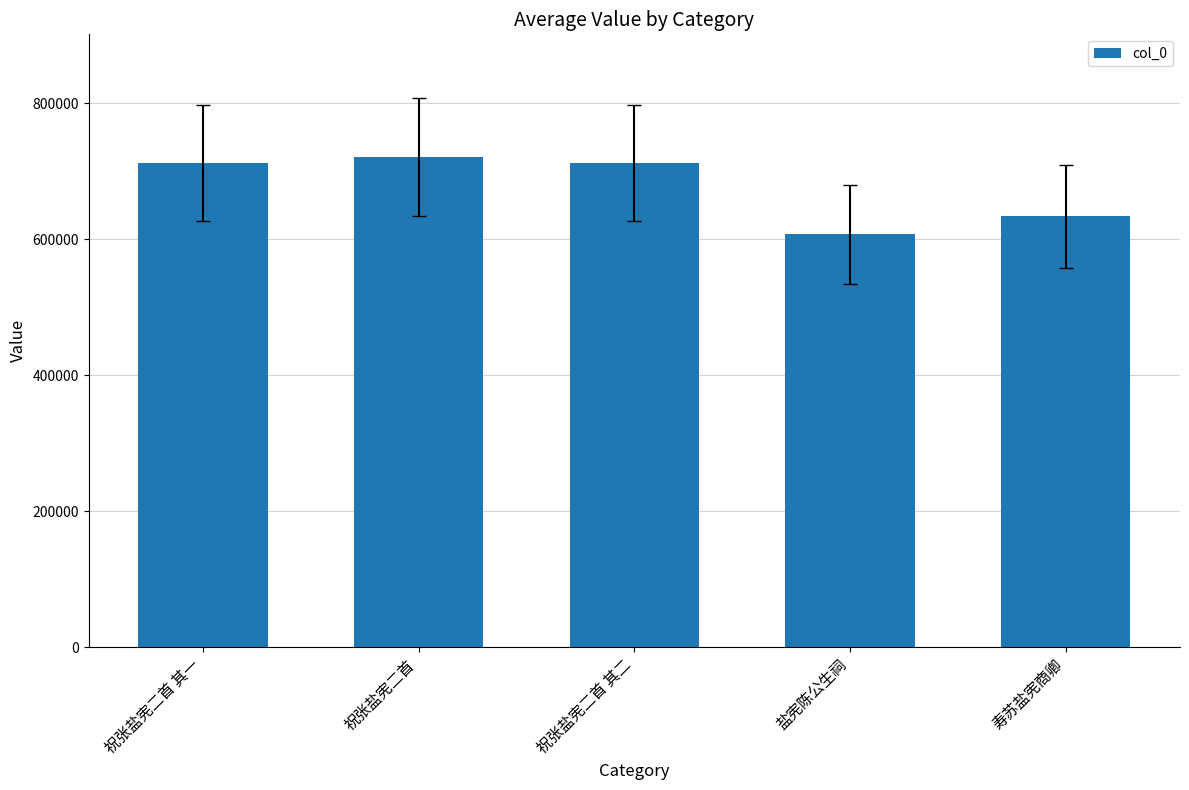

True or false: the data shows 170379 at 祝张盐宪二首.

False